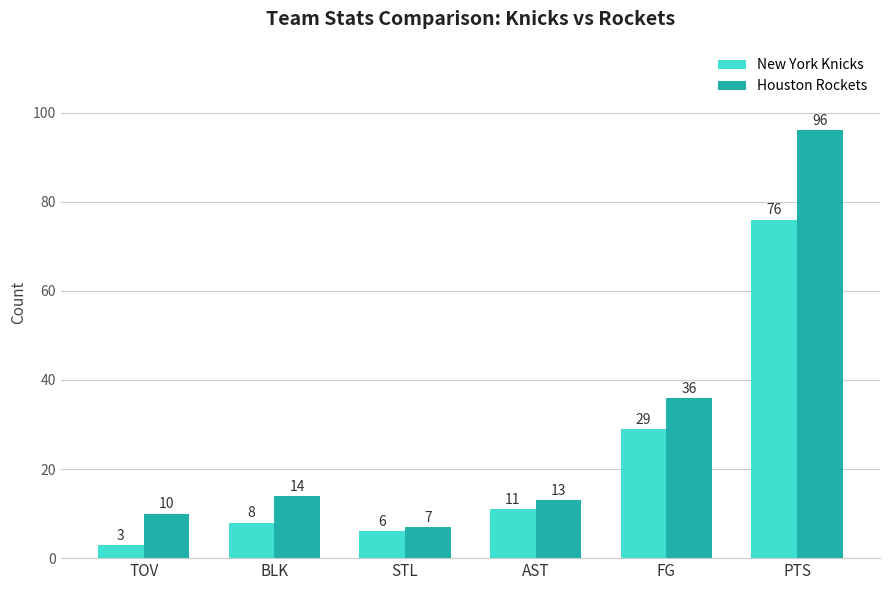

What is the sum of all New York Knicks values?

133